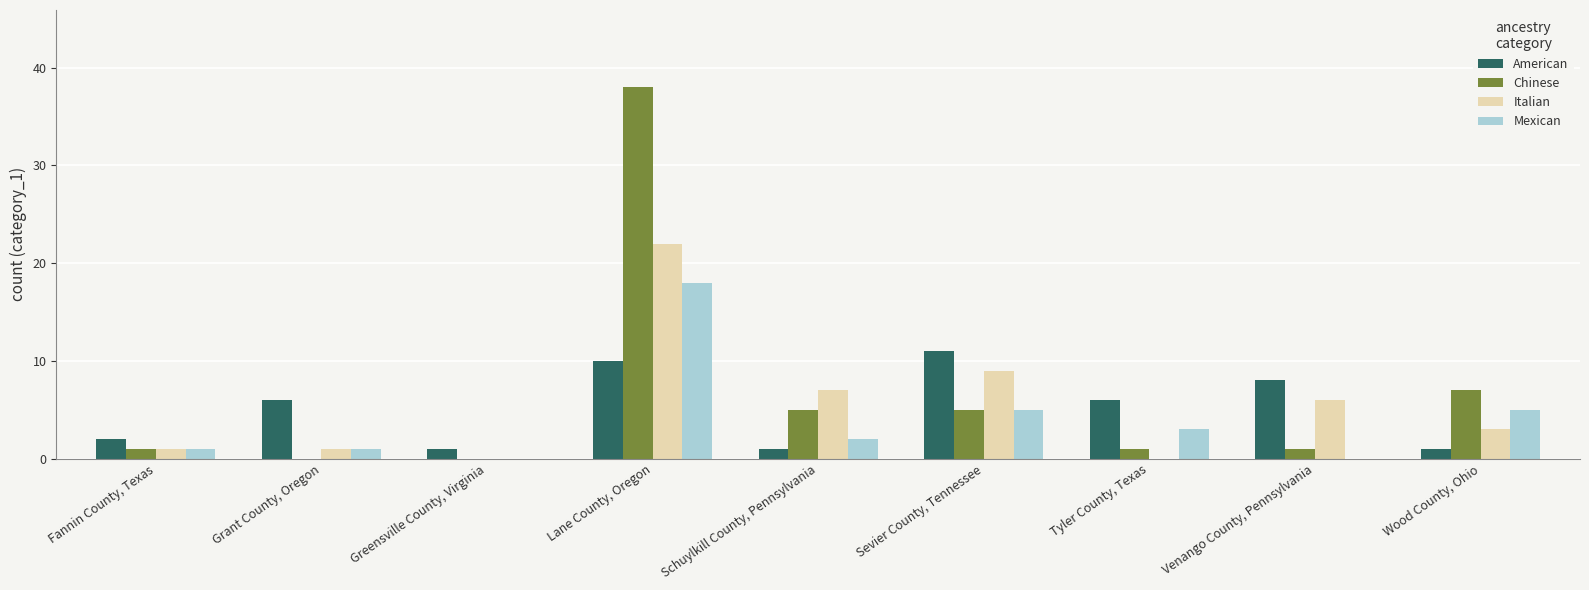

Which series has the widest spread of values?

Chinese